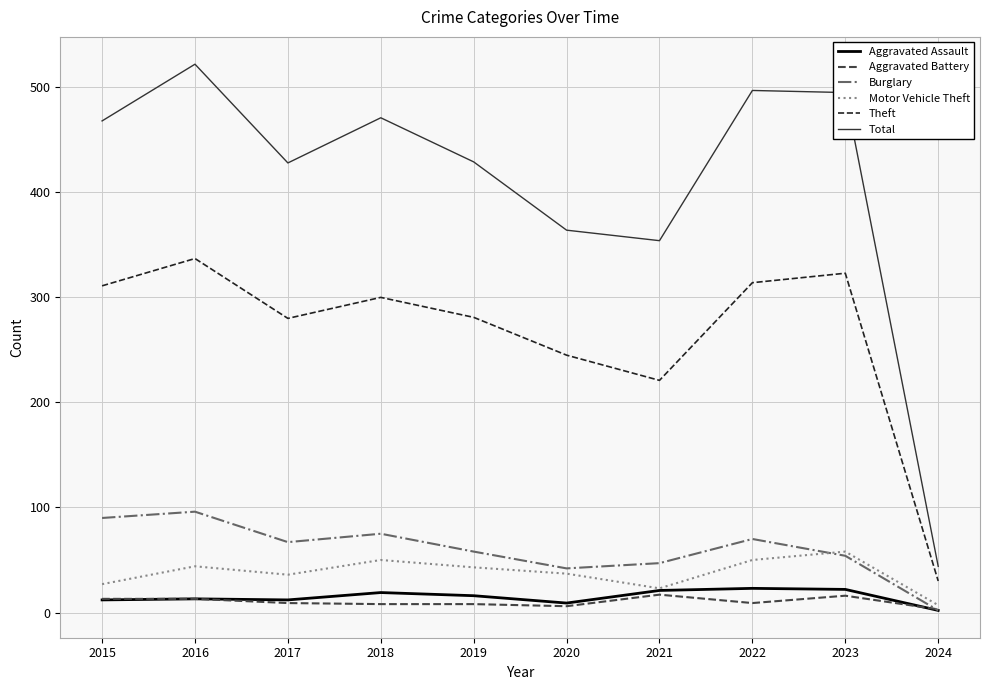

What is the maximum value for Aggravated Battery?

17